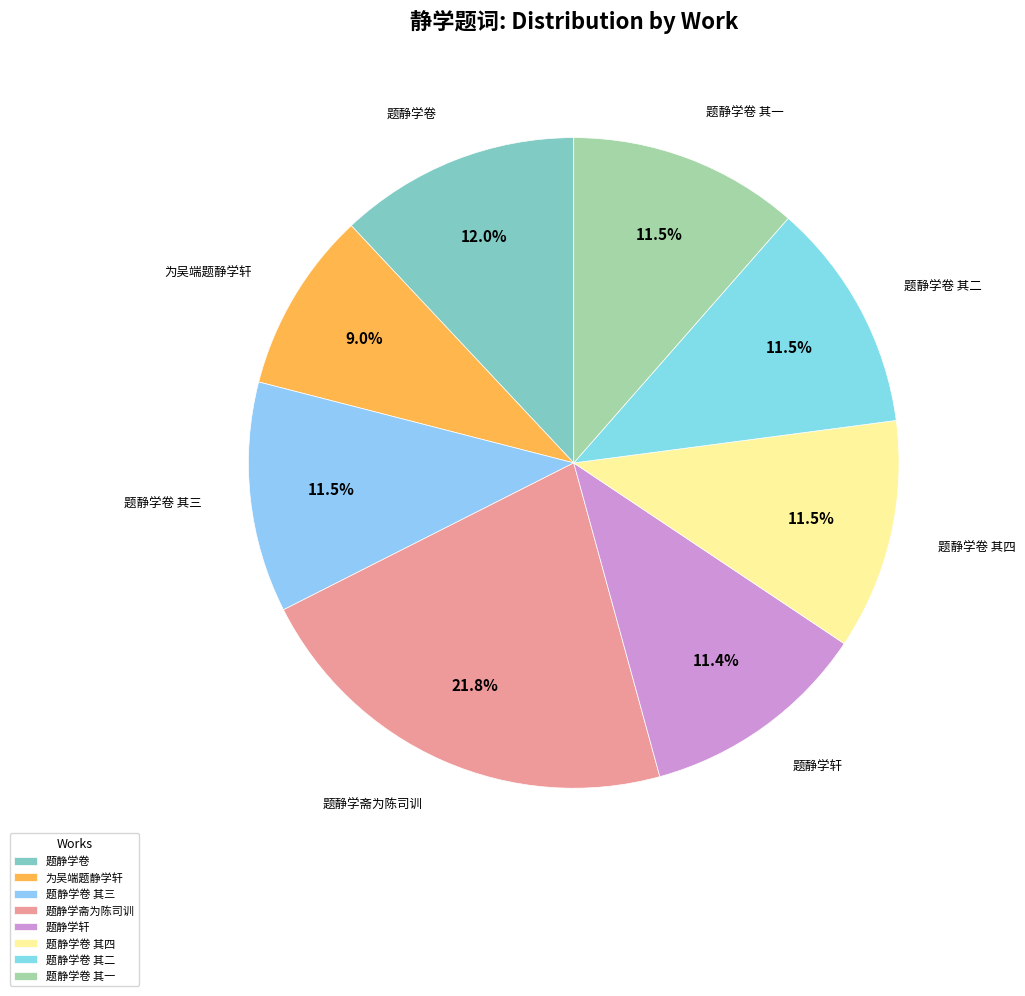

Is it true that 题静学轩 is 11% of the pie?

True